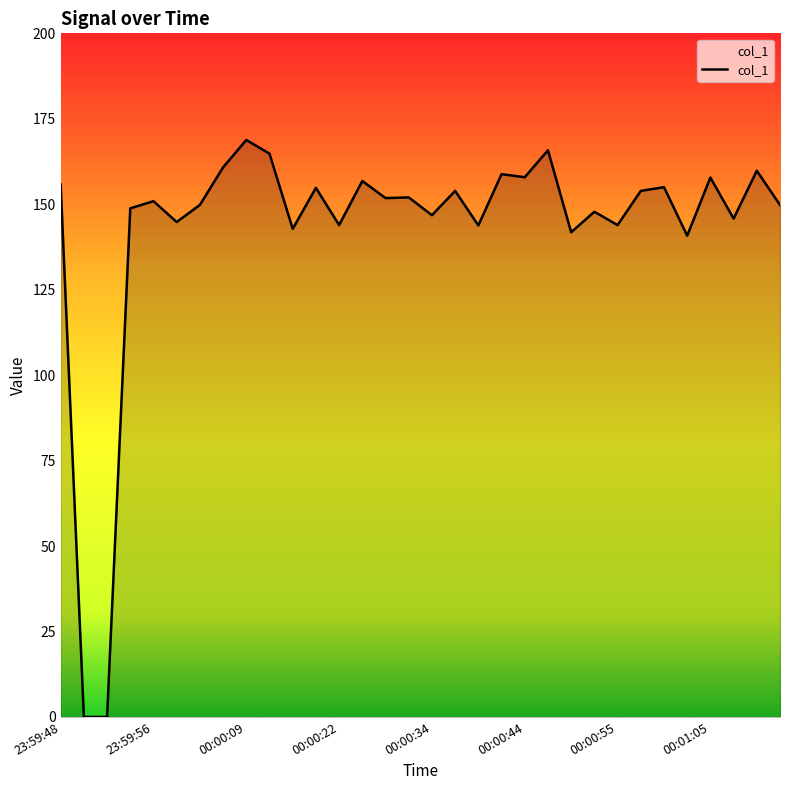

What is the greatest value displayed?

168.8